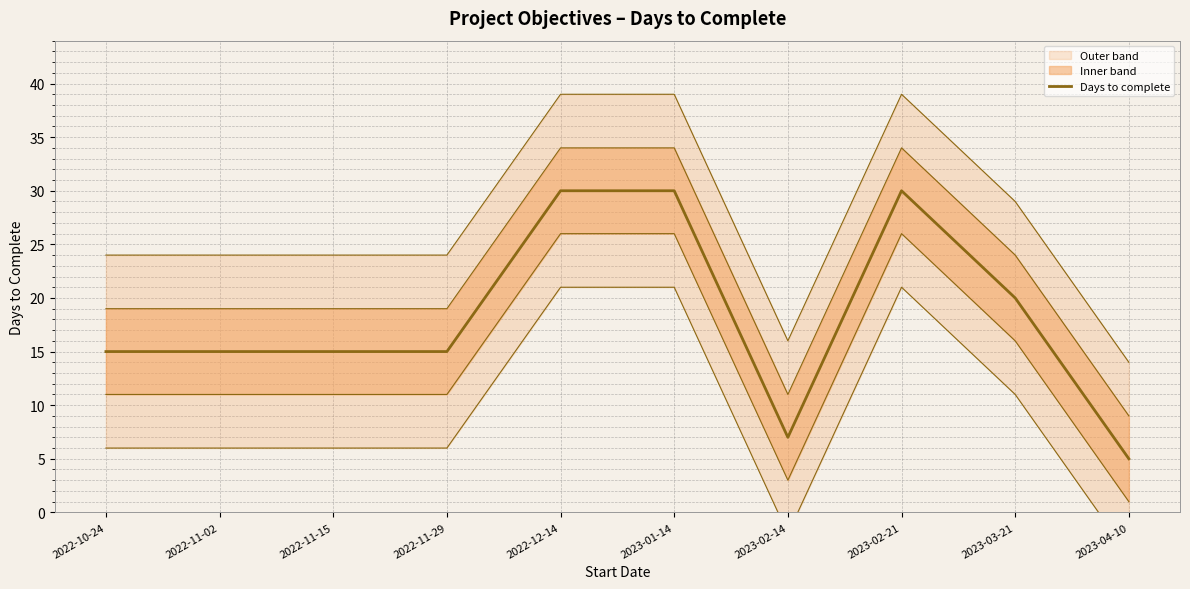

Between 2022-10-24 and 2023-03-21, which is larger?

2023-03-21